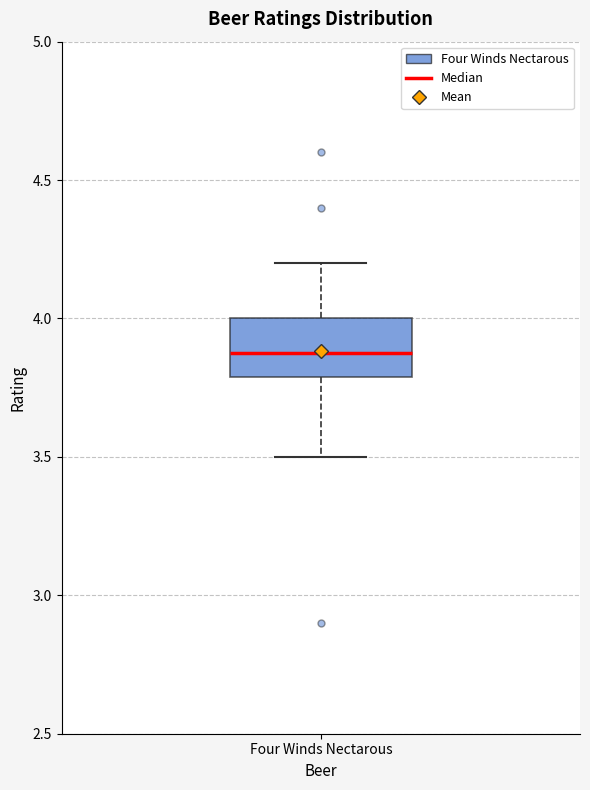

Where is the lower edge of the box for Four Winds Nectarous on the y-axis? The values are not printed on the chart, so give them approximately, as read against the axis.

3.8